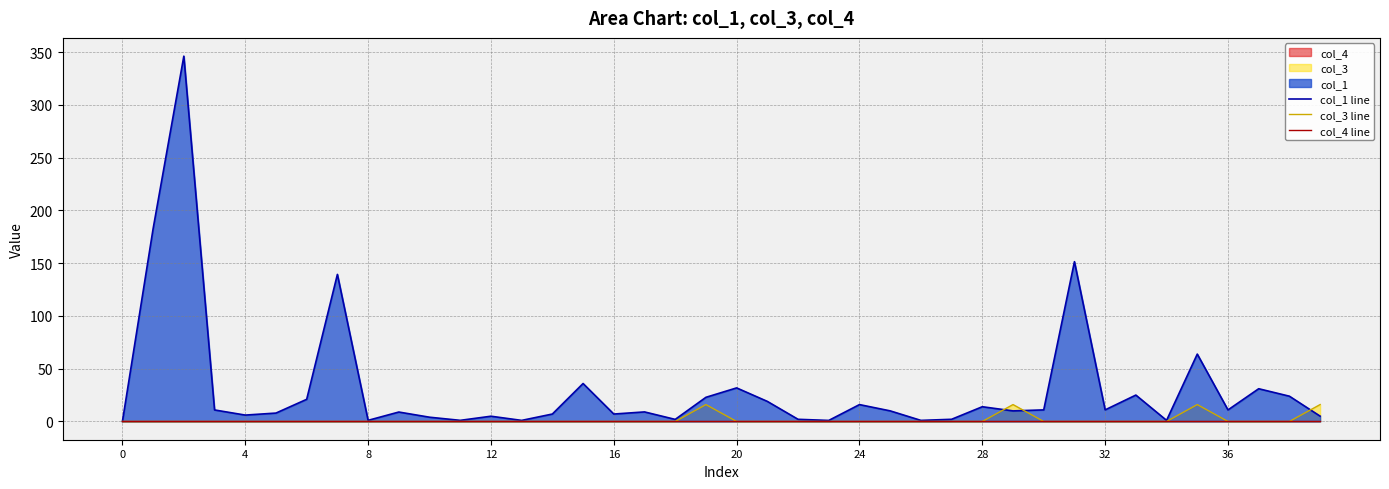

What is the highest value of the col_3 line series?

16.0